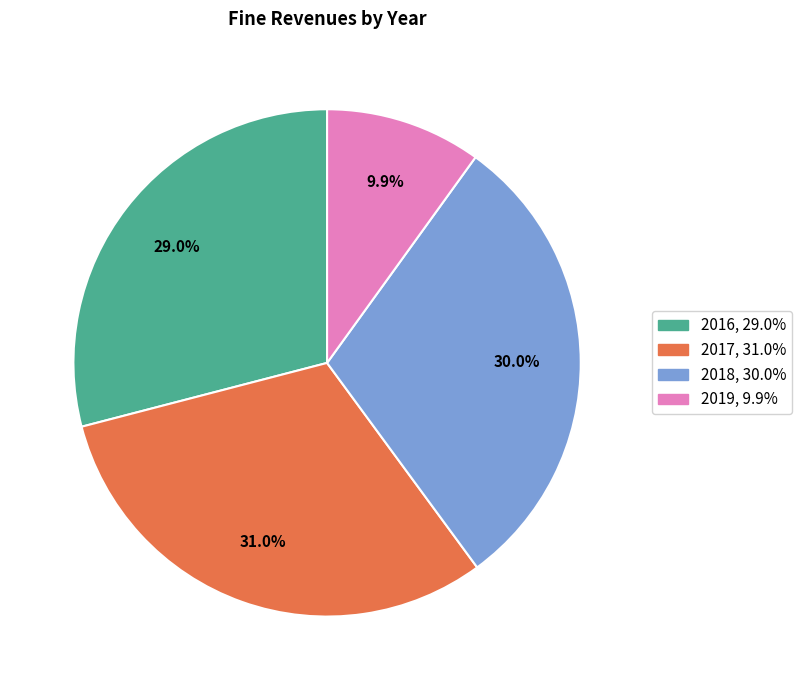

Count the number of slices in the pie.

4